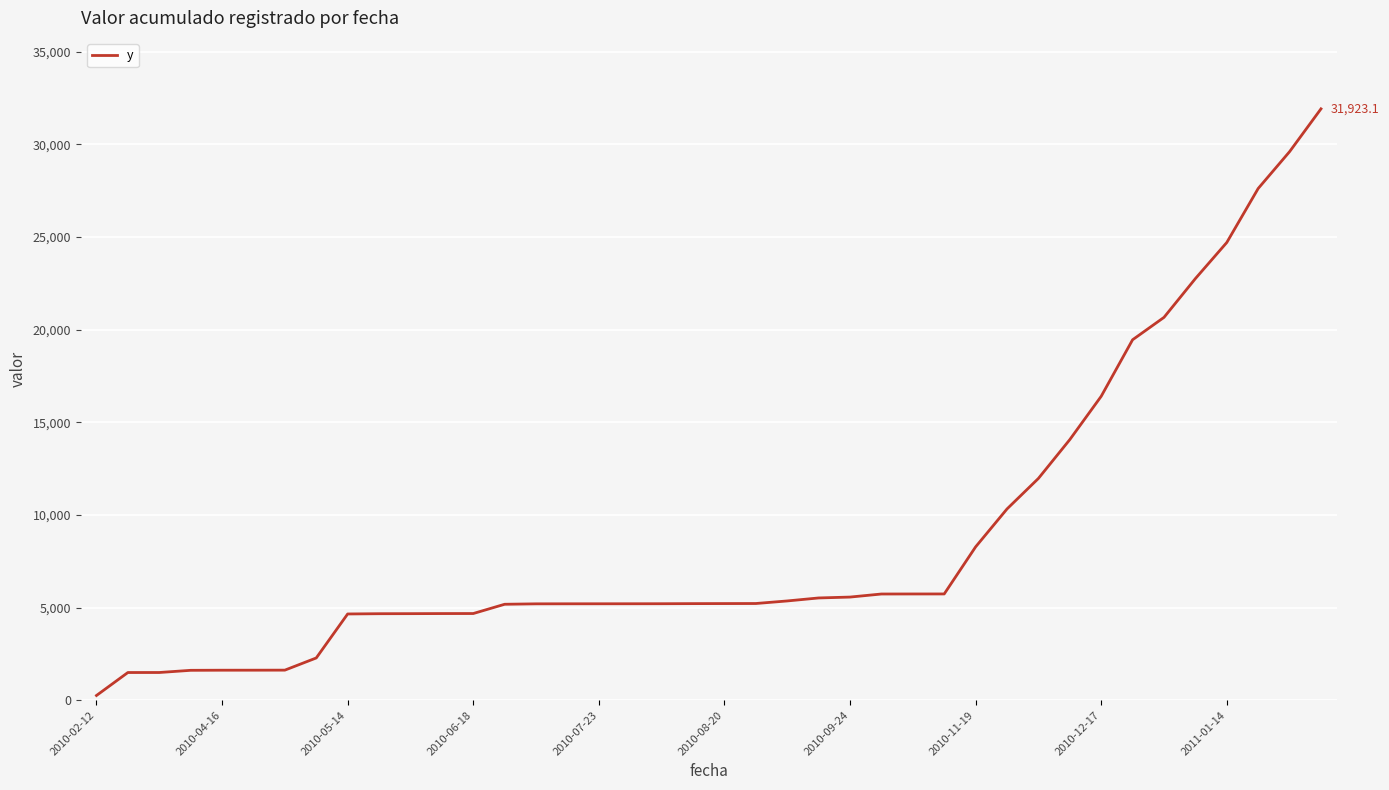

What is the maximum value shown in the chart?

31923.1